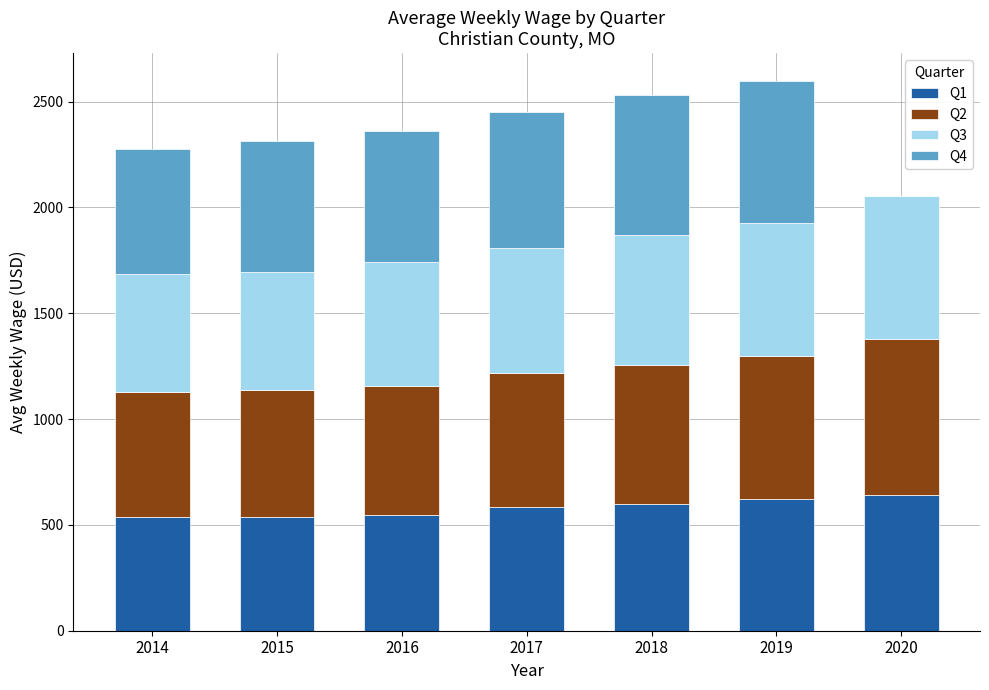

How many data points does each series have?

7